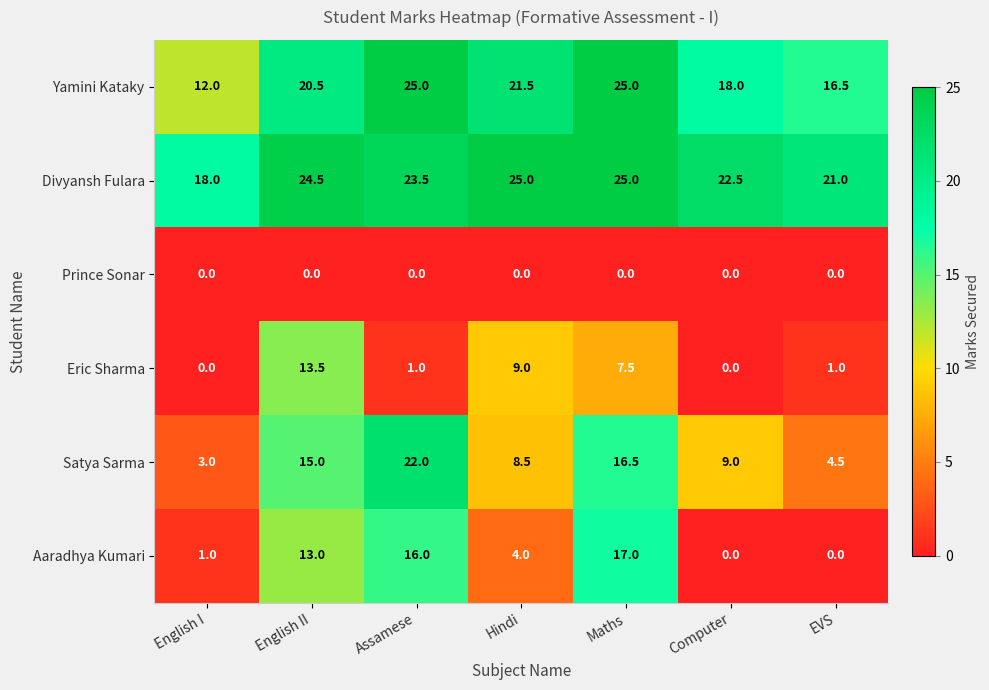

Is it true that Yamini Kataky equals 25.0 at Assamese?

True